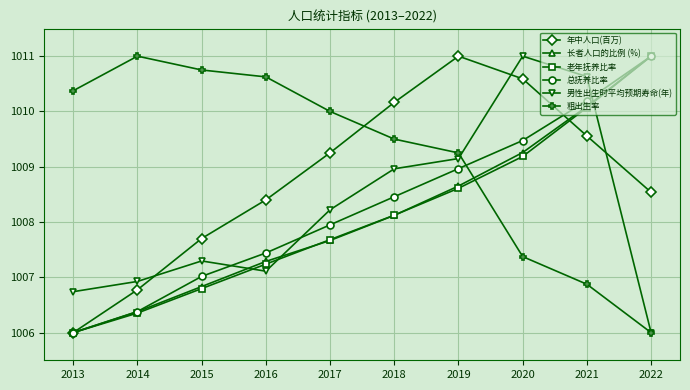

How many interior local peaks does the 年中人口(百万) series have?

1